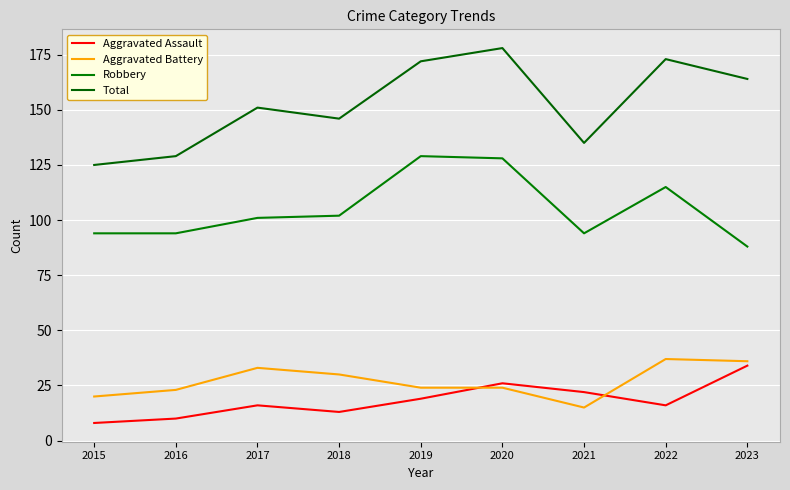

At which category is the sum across all series the highest?

2020